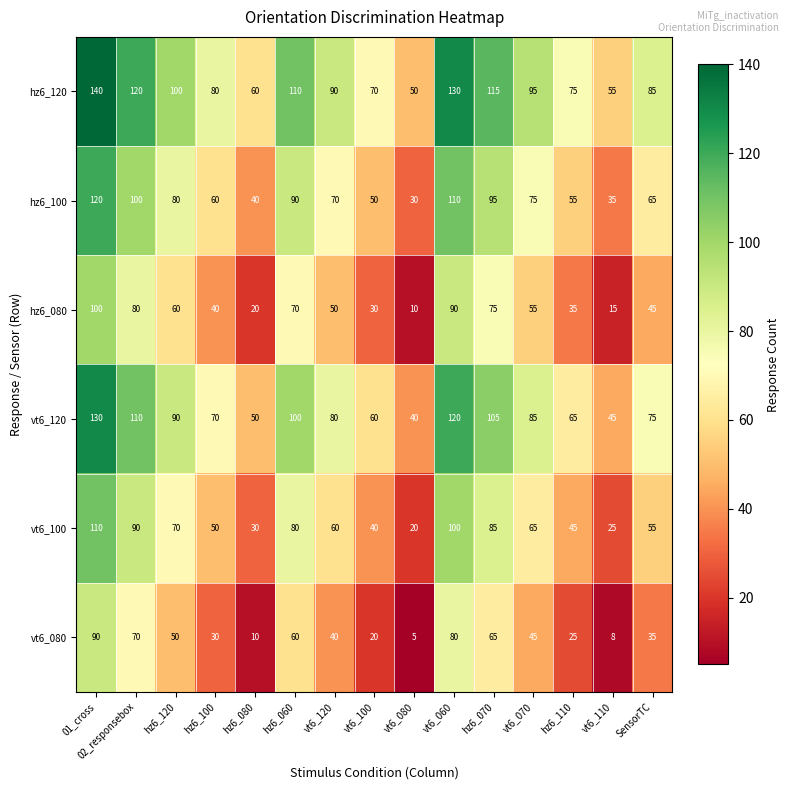

List the labels in order of vt6_120 value, largest first.

01_cross, vt6_060, 02_responsebox, hz6_070, hz6_060, hz6_120, vt6_070, vt6_120, SensorTC, hz6_100, hz6_110, vt6_100, hz6_080, vt6_110, vt6_080